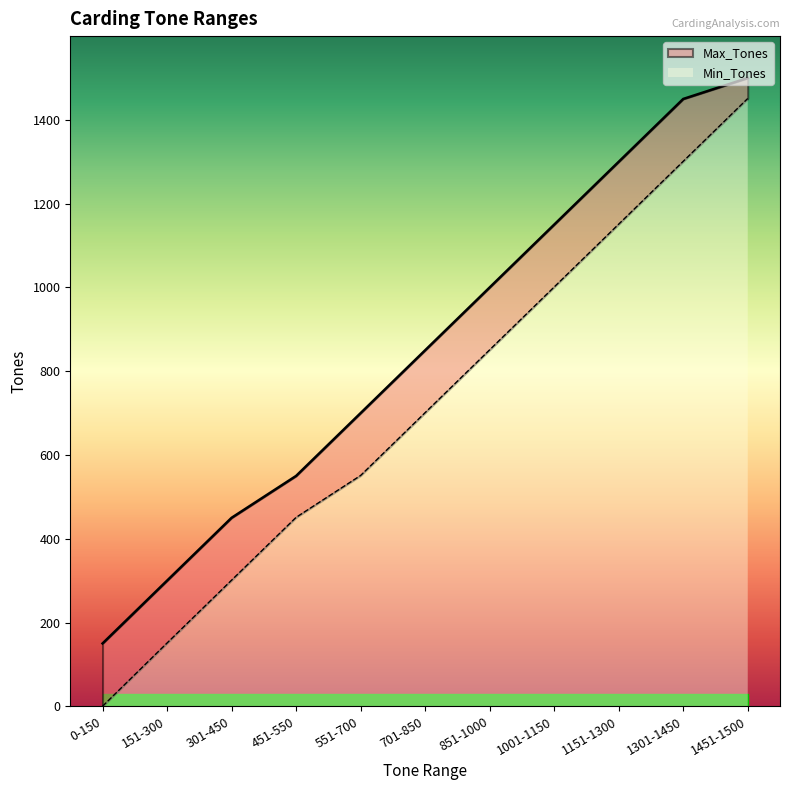

What position from the right is 701-850?

6